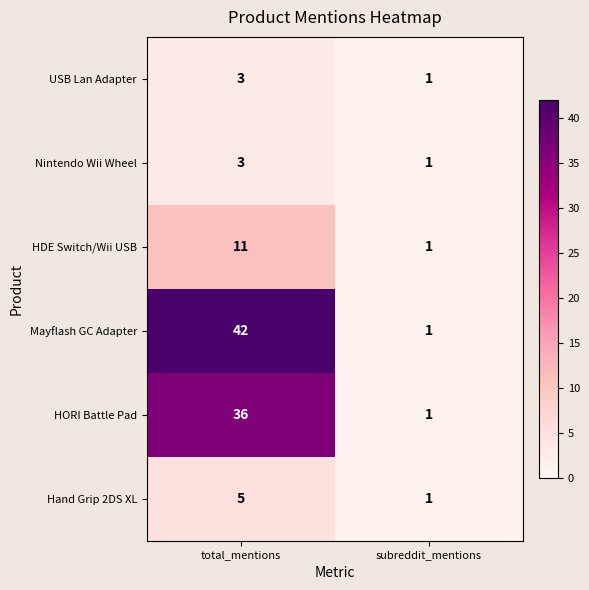

Reading left to right, list all the values displayed in this chart.

USB Lan Adapter: 3	1
Nintendo Wii Wheel: 3	1
HDE Switch/Wii USB: 11	1
Mayflash GC Adapter: 42	1
HORI Battle Pad: 36	1
Hand Grip 2DS XL: 5	1